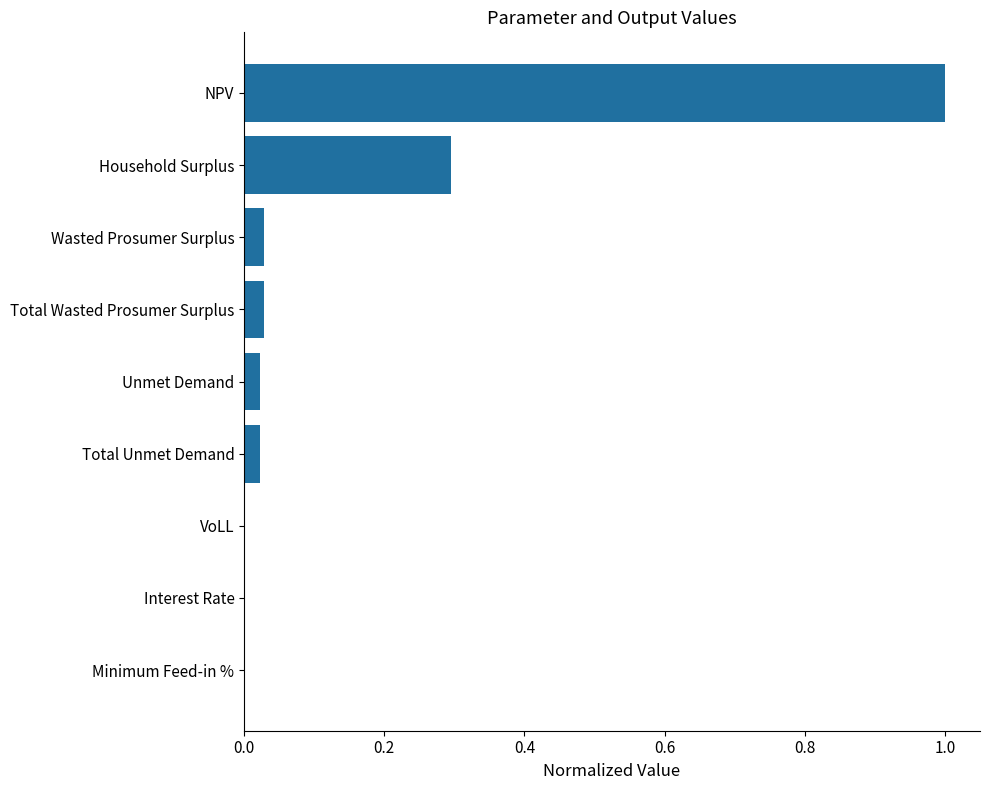

Between Total Wasted Prosumer Surplus and VoLL, which is larger?

Total Wasted Prosumer Surplus